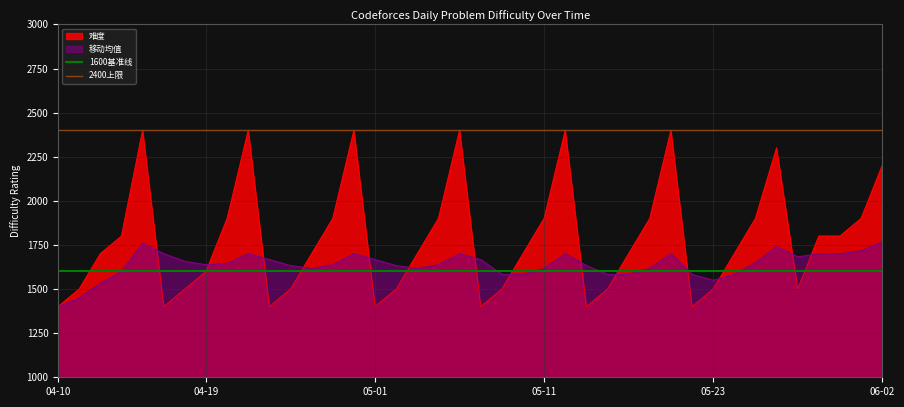

What is the minimum value for 难度?

1400